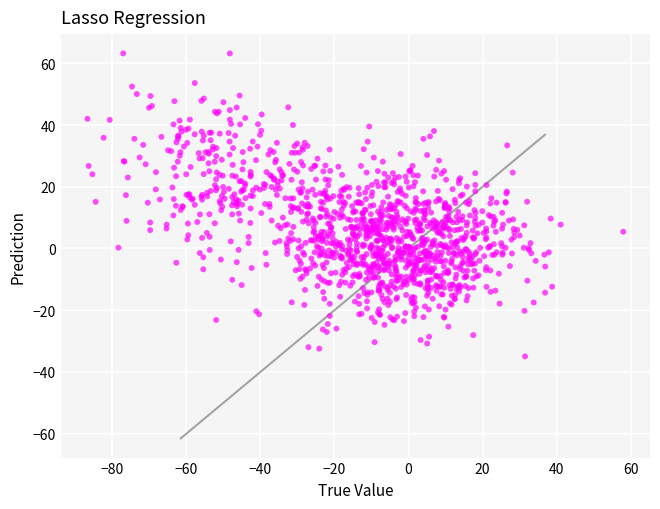

What is the range of X values (max minus min)?

144.7